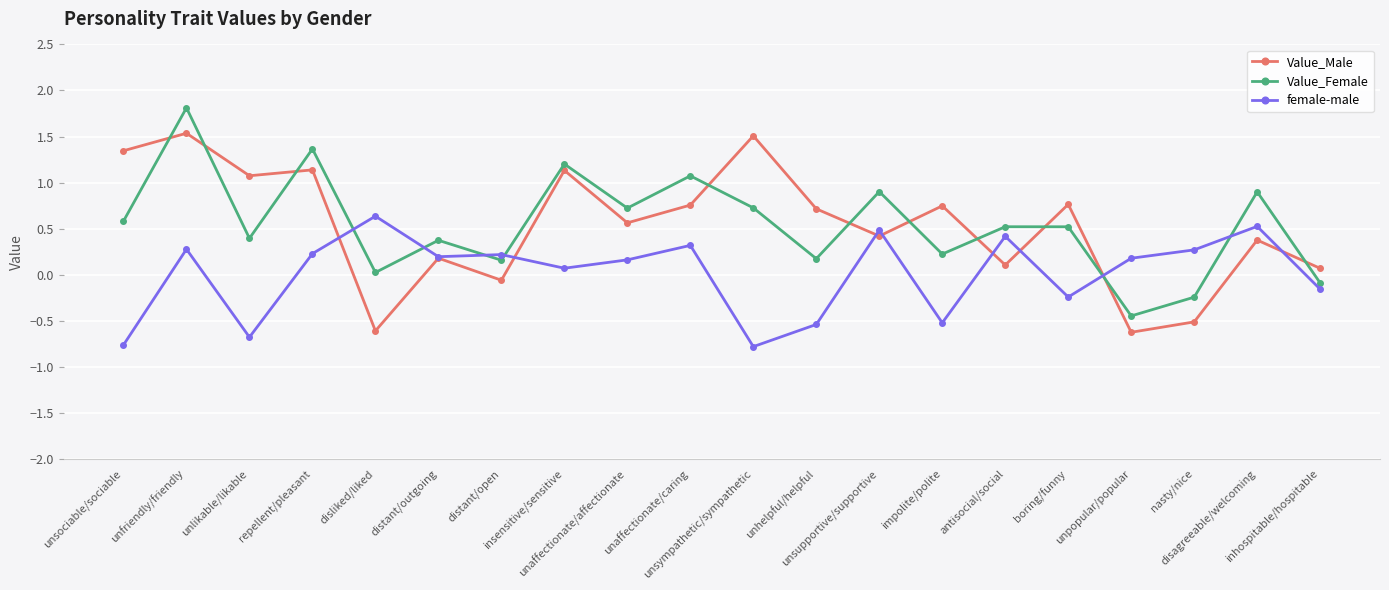

Which series ends up on top after the final intersection of Value_Male and Value_Female?

Value_Male